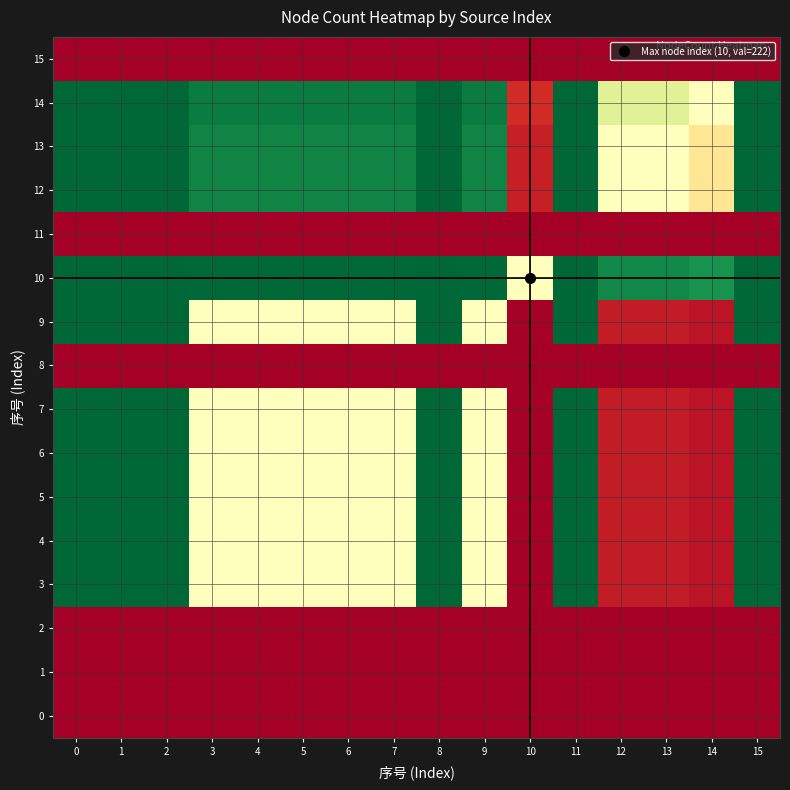

Reading left to right, transcribe all the data shown in this chart.

0: 0=0.0	1=0.0	2=0.0	3=0.0	4=0.0	5=0.0	6=0.0	7=0.0	8=0.0	9=0.0	10=0.0	11=0.0	12=0.0	13=0.0	14=0.0	15=0.0
1: 0=0.0	1=0.0	2=0.0	3=0.0	4=0.0	5=0.0	6=0.0	7=0.0	8=0.0	9=0.0	10=0.0	11=0.0	12=0.0	13=0.0	14=0.0	15=0.0
2: 0=0.0	1=0.0	2=0.0	3=0.0	4=0.0	5=0.0	6=0.0	7=0.0	8=0.0	9=0.0	10=0.0	11=0.0	12=0.0	13=0.0	14=0.0	15=0.0
3: 0=1.0	1=1.0	2=1.0	3=0.5	4=0.5	5=0.5	6=0.5	7=0.5	8=1.0	9=0.5	10=0.0	11=1.0	12=0.1	13=0.1	14=0.0	15=1.0
4: 0=1.0	1=1.0	2=1.0	3=0.5	4=0.5	5=0.5	6=0.5	7=0.5	8=1.0	9=0.5	10=0.0	11=1.0	12=0.1	13=0.1	14=0.0	15=1.0
5: 0=1.0	1=1.0	2=1.0	3=0.5	4=0.5	5=0.5	6=0.5	7=0.5	8=1.0	9=0.5	10=0.0	11=1.0	12=0.1	13=0.1	14=0.0	15=1.0
6: 0=1.0	1=1.0	2=1.0	3=0.5	4=0.5	5=0.5	6=0.5	7=0.5	8=1.0	9=0.5	10=0.0	11=1.0	12=0.1	13=0.1	14=0.0	15=1.0
7: 0=1.0	1=1.0	2=1.0	3=0.5	4=0.5	5=0.5	6=0.5	7=0.5	8=1.0	9=0.5	10=0.0	11=1.0	12=0.1	13=0.1	14=0.0	15=1.0
8: 0=0.0	1=0.0	2=0.0	3=0.0	4=0.0	5=0.0	6=0.0	7=0.0	8=0.0	9=0.0	10=0.0	11=0.0	12=0.0	13=0.0	14=0.0	15=0.0
9: 0=1.0	1=1.0	2=1.0	3=0.5	4=0.5	5=0.5	6=0.5	7=0.5	8=1.0	9=0.5	10=0.0	11=1.0	12=0.1	13=0.1	14=0.0	15=1.0
10: 0=1.0	1=1.0	2=1.0	3=1.0	4=1.0	5=1.0	6=1.0	7=1.0	8=1.0	9=1.0	10=0.5	11=1.0	12=0.9	13=0.9	14=0.9	15=1.0
11: 0=0.0	1=0.0	2=0.0	3=0.0	4=0.0	5=0.0	6=0.0	7=0.0	8=0.0	9=0.0	10=0.0	11=0.0	12=0.0	13=0.0	14=0.0	15=0.0
12: 0=1.0	1=1.0	2=1.0	3=0.9	4=0.9	5=0.9	6=0.9	7=0.9	8=1.0	9=0.9	10=0.1	11=1.0	12=0.5	13=0.5	14=0.4	15=1.0
13: 0=1.0	1=1.0	2=1.0	3=0.9	4=0.9	5=0.9	6=0.9	7=0.9	8=1.0	9=0.9	10=0.1	11=1.0	12=0.5	13=0.5	14=0.4	15=1.0
14: 0=1.0	1=1.0	2=1.0	3=1.0	4=1.0	5=1.0	6=1.0	7=1.0	8=1.0	9=1.0	10=0.1	11=1.0	12=0.6	13=0.6	14=0.5	15=1.0
15: 0=0.0	1=0.0	2=0.0	3=0.0	4=0.0	5=0.0	6=0.0	7=0.0	8=0.0	9=0.0	10=0.0	11=0.0	12=0.0	13=0.0	14=0.0	15=0.0